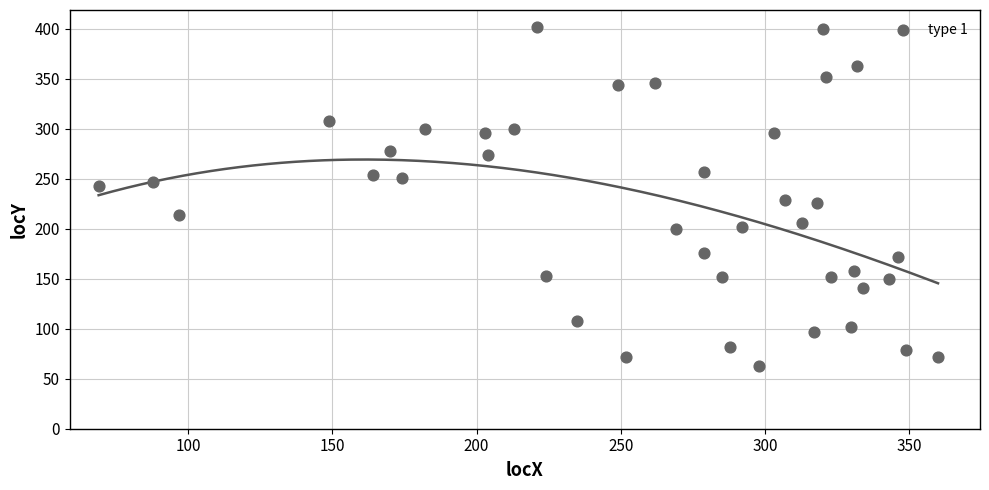

What is the range of Y values (max minus min)?

339